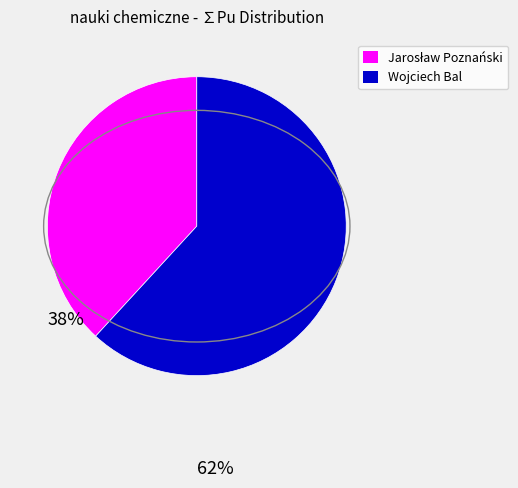

How many segments does this pie chart have?

2